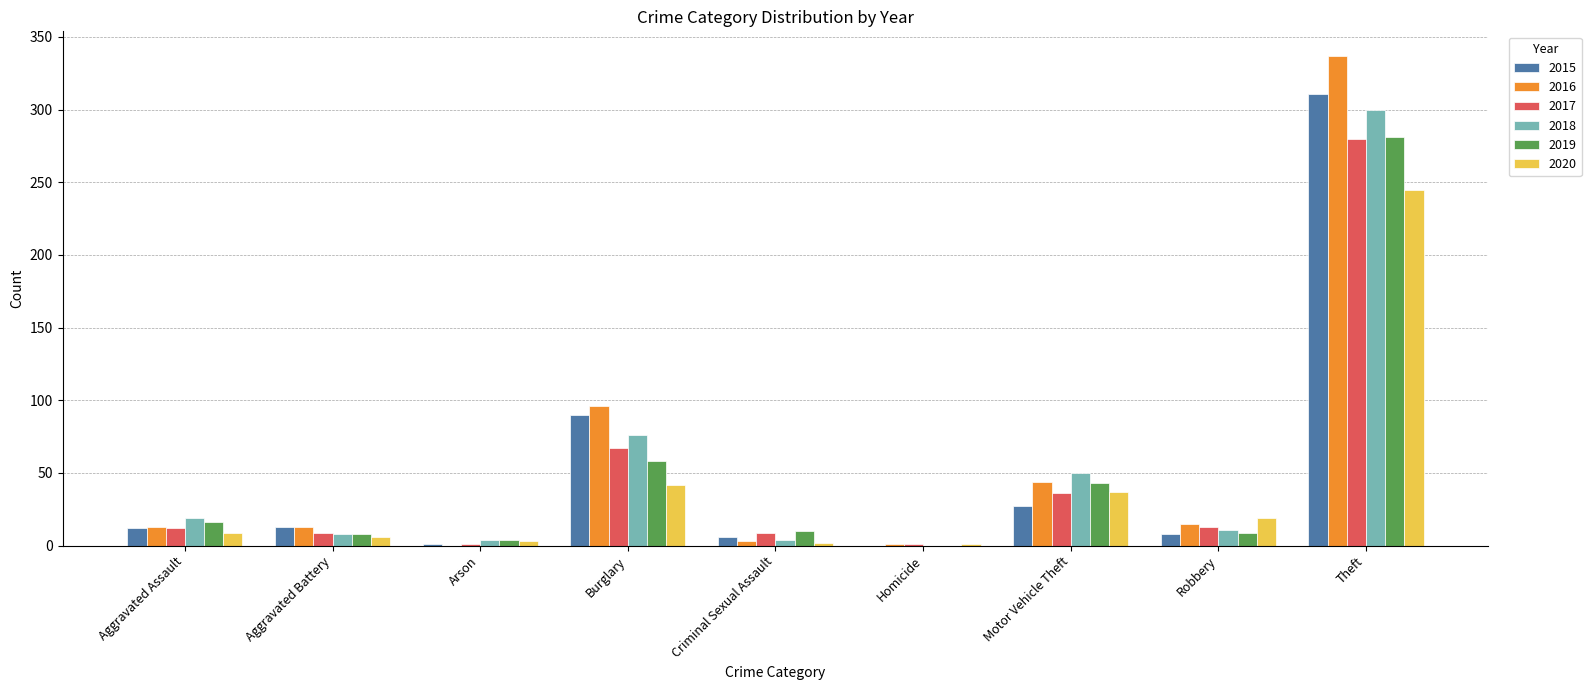

Is it true that 2017 equals 109 at Burglary?

False